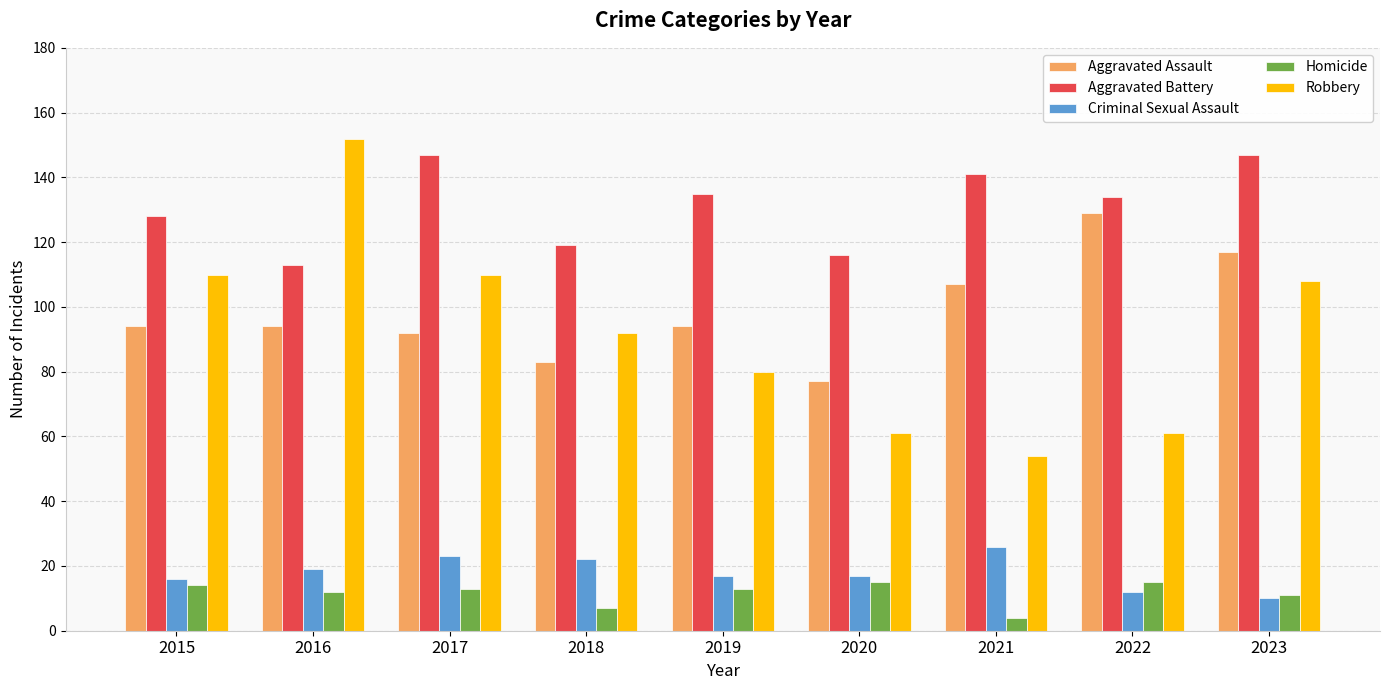

Between 2018 and 2023, which series saw the biggest shift?

Aggravated Assault